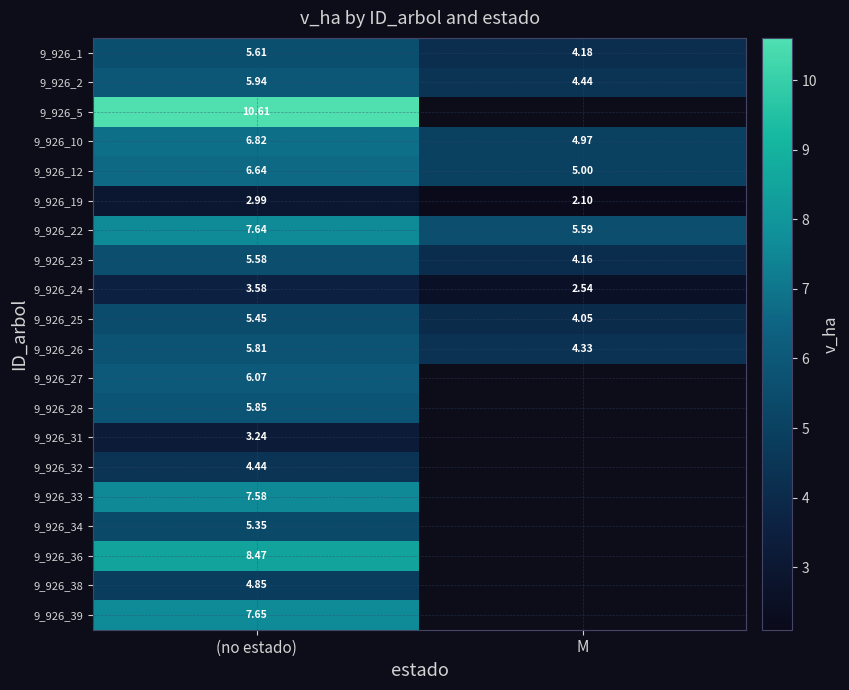

What is the difference between the maximum and minimum values in the 9_926_25 series?

1.4